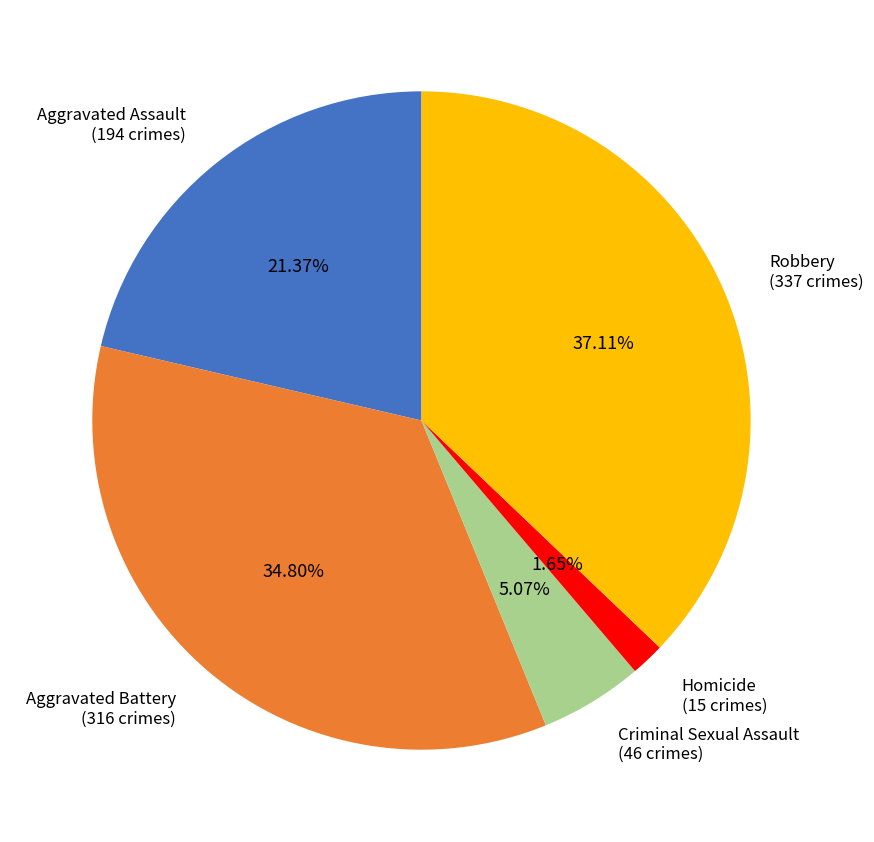

Is it true that Homicide is 2% of the pie?

True